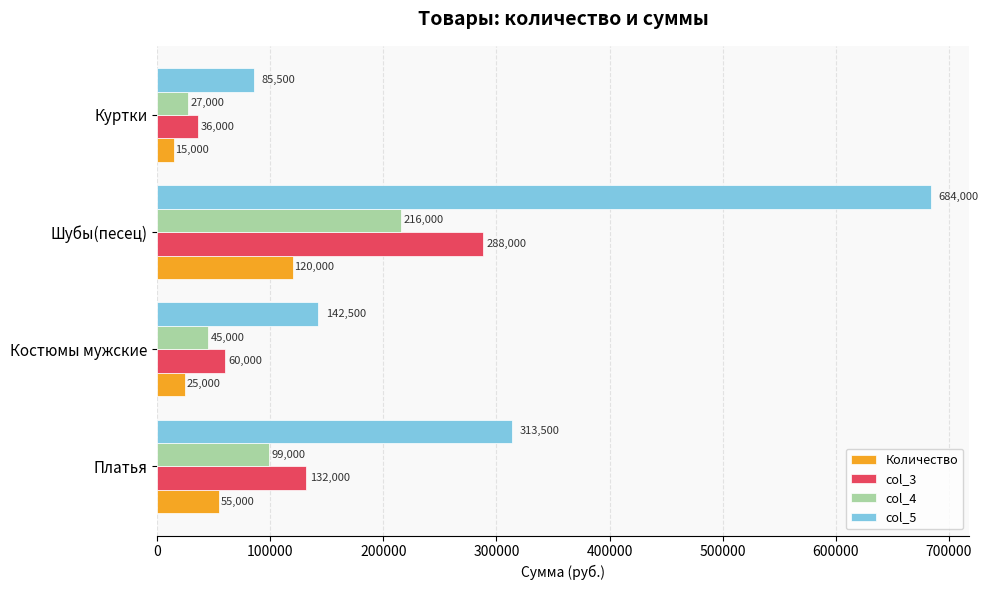

Count the number of categories in the chart.

4